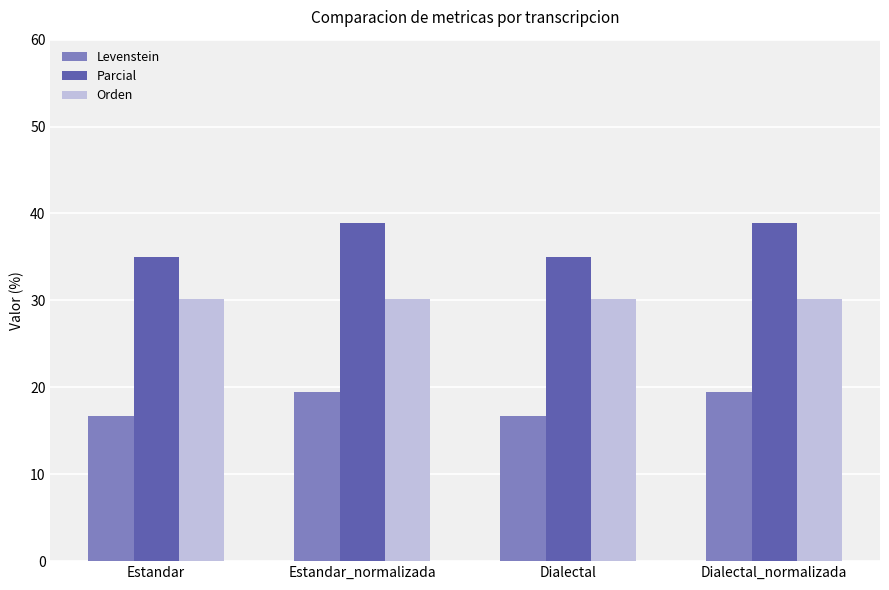

What is the smallest value displayed?

16.7